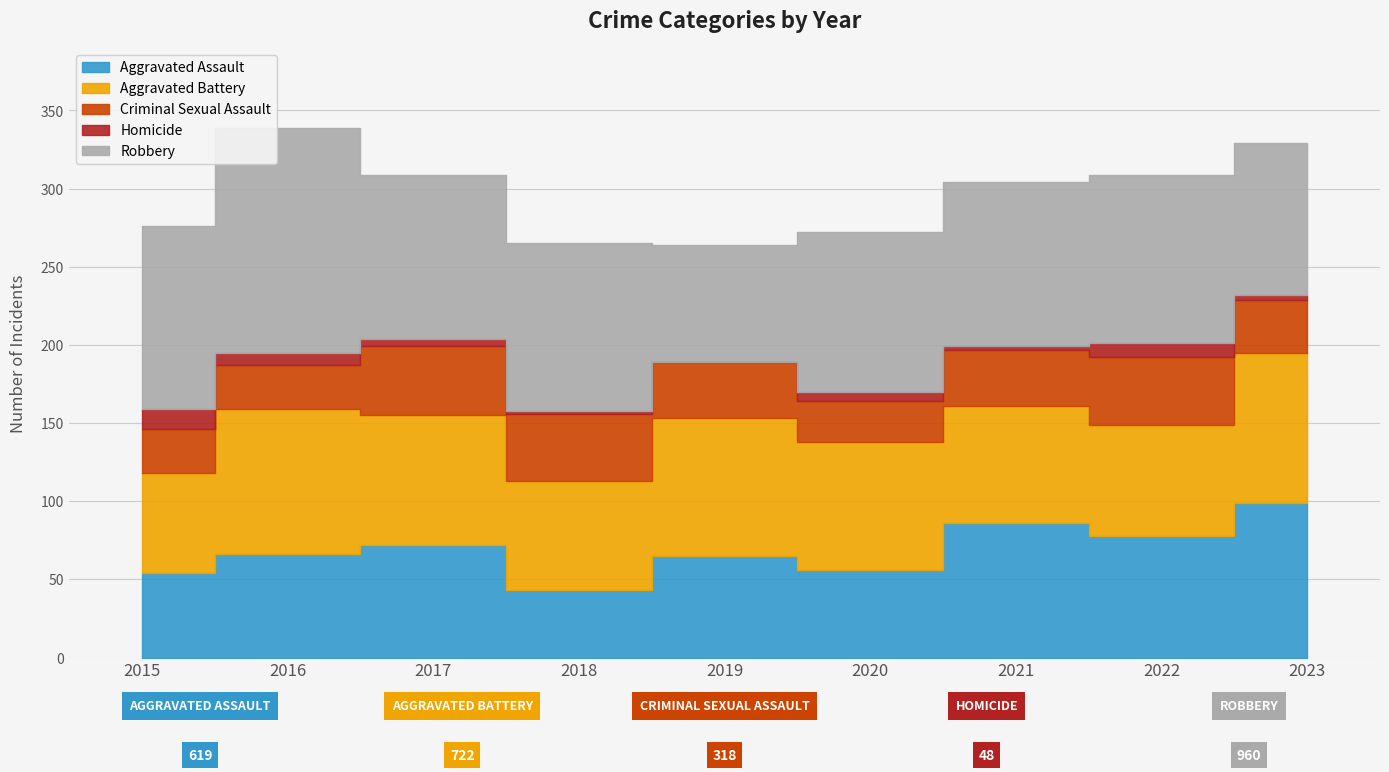

What is the sum of all Homicide values?

48